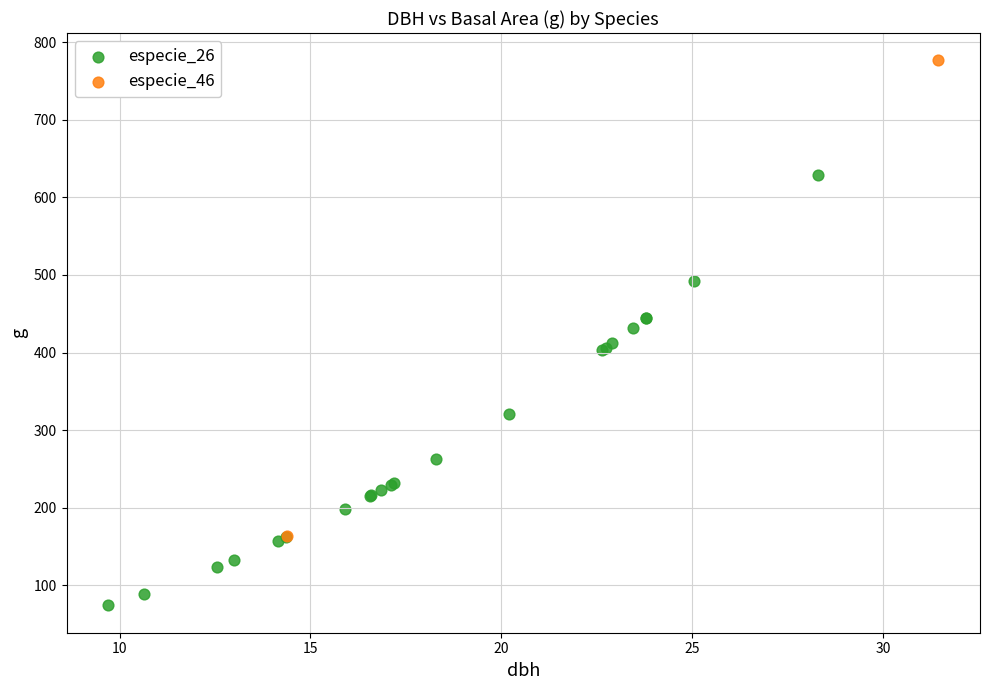

What are all the series names shown in the legend?

especie_26, especie_46